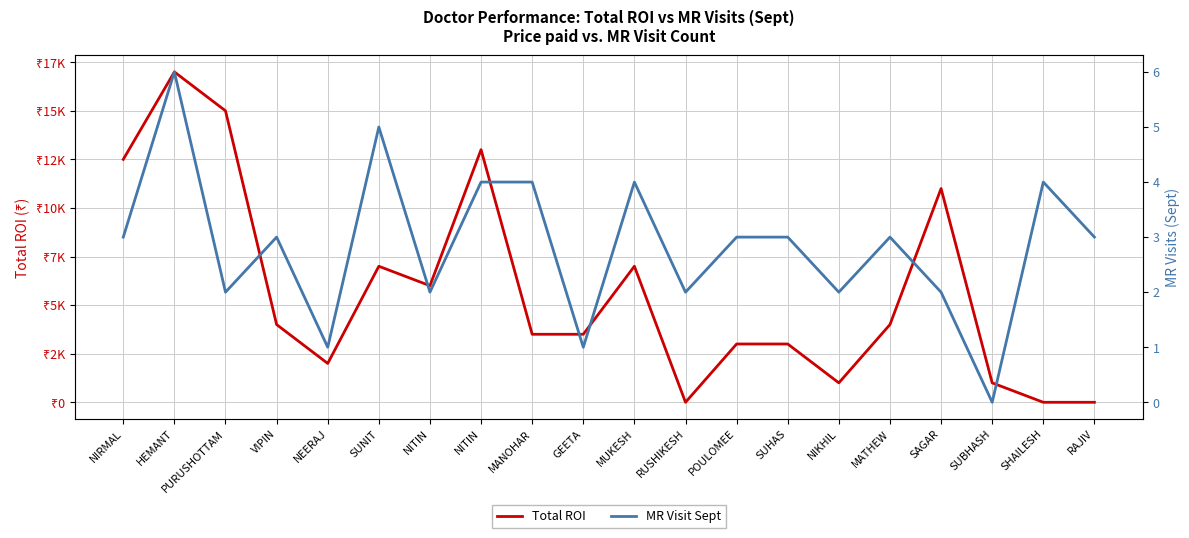

What is the total value across all series at NIKHIL?

1002